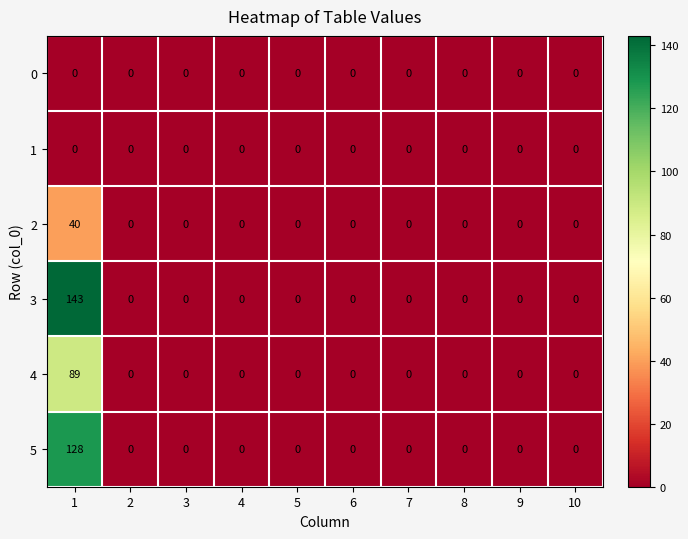

Which series has the largest range (max minus min)?

3